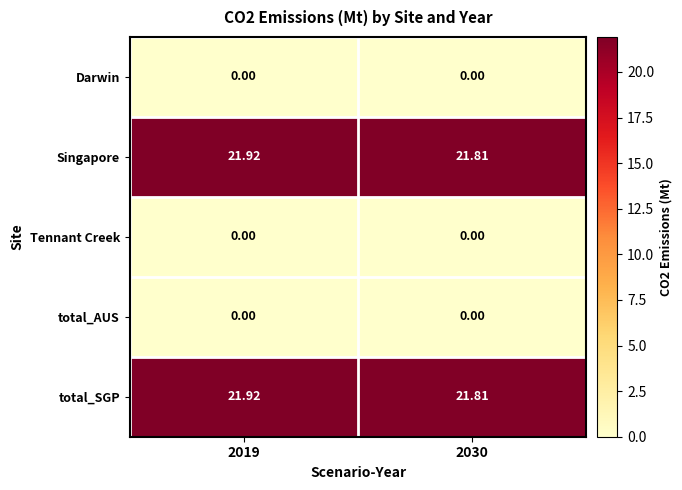

How many categories are shown in the chart?

2